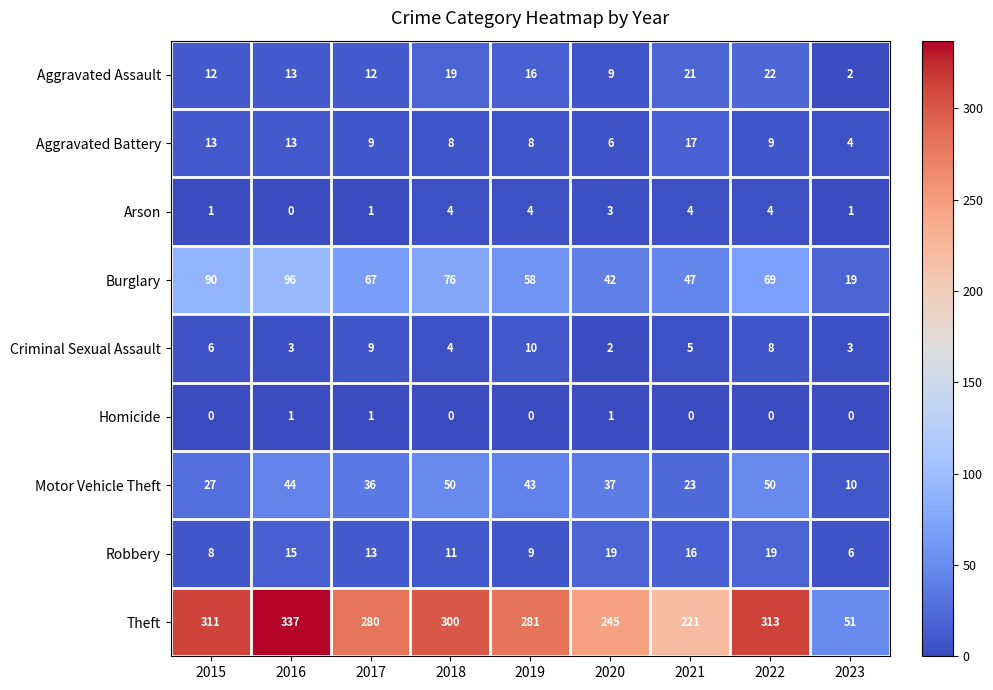

Rank the series by their maximum value, from lowest to highest.

Homicide, Arson, Criminal Sexual Assault, Aggravated Battery, Robbery, Aggravated Assault, Motor Vehicle Theft, Burglary, Theft